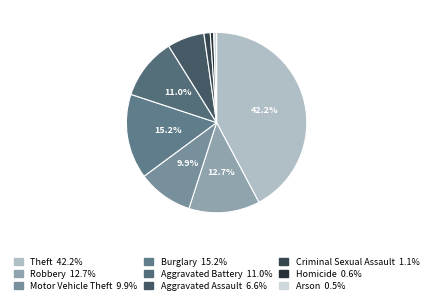

Is Theft the majority of the pie?

No